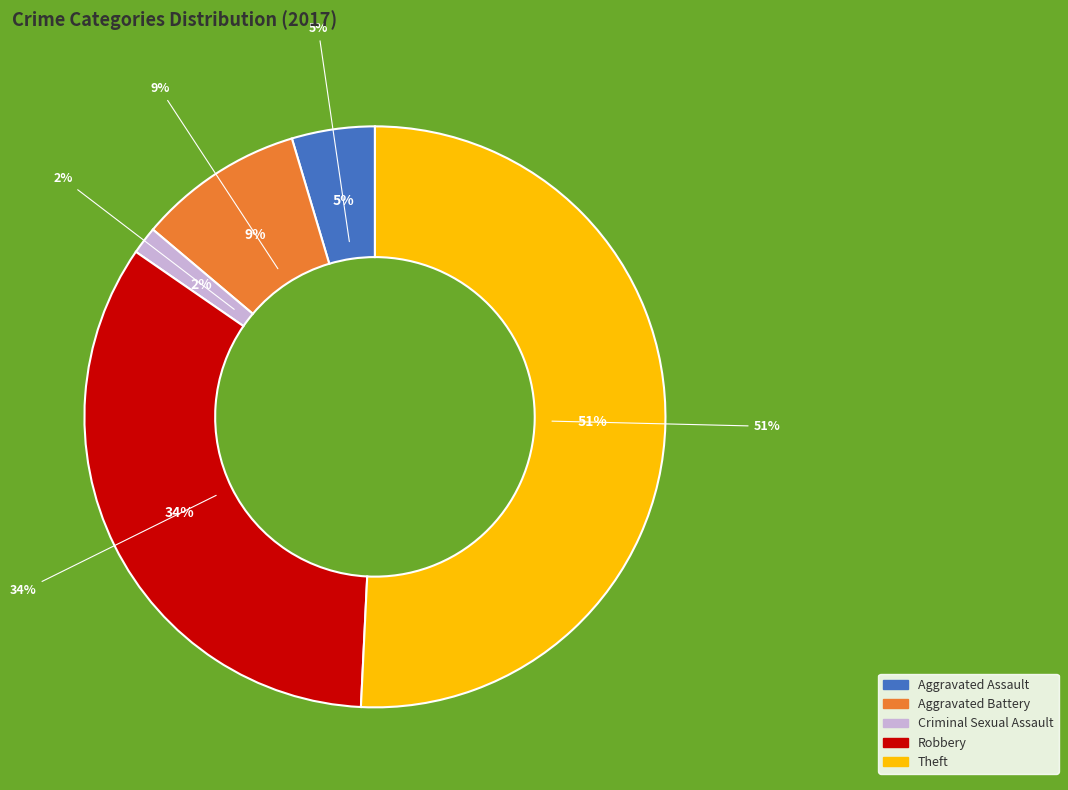

To the nearest percent, what is the combined percentage of Aggravated Assault and Criminal Sexual Assault?

6%